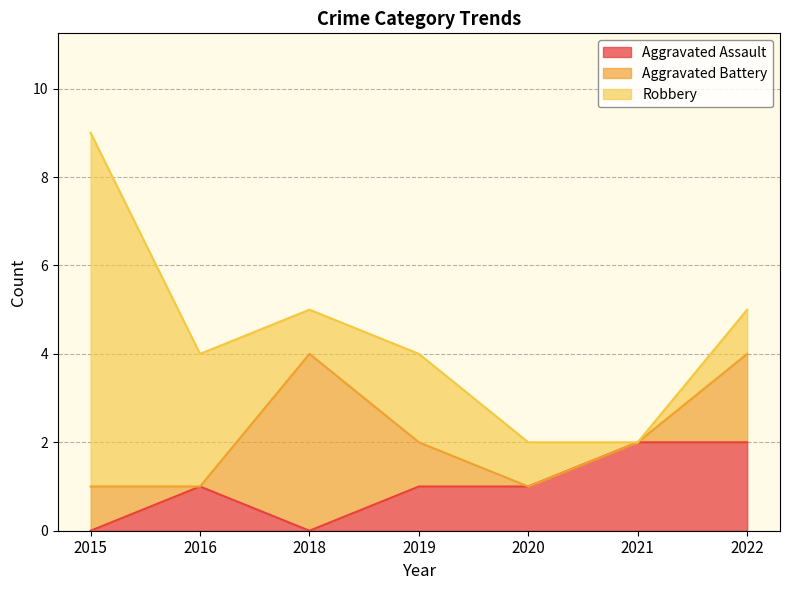

How many Aggravated Assault values are between 0 and 2?

7